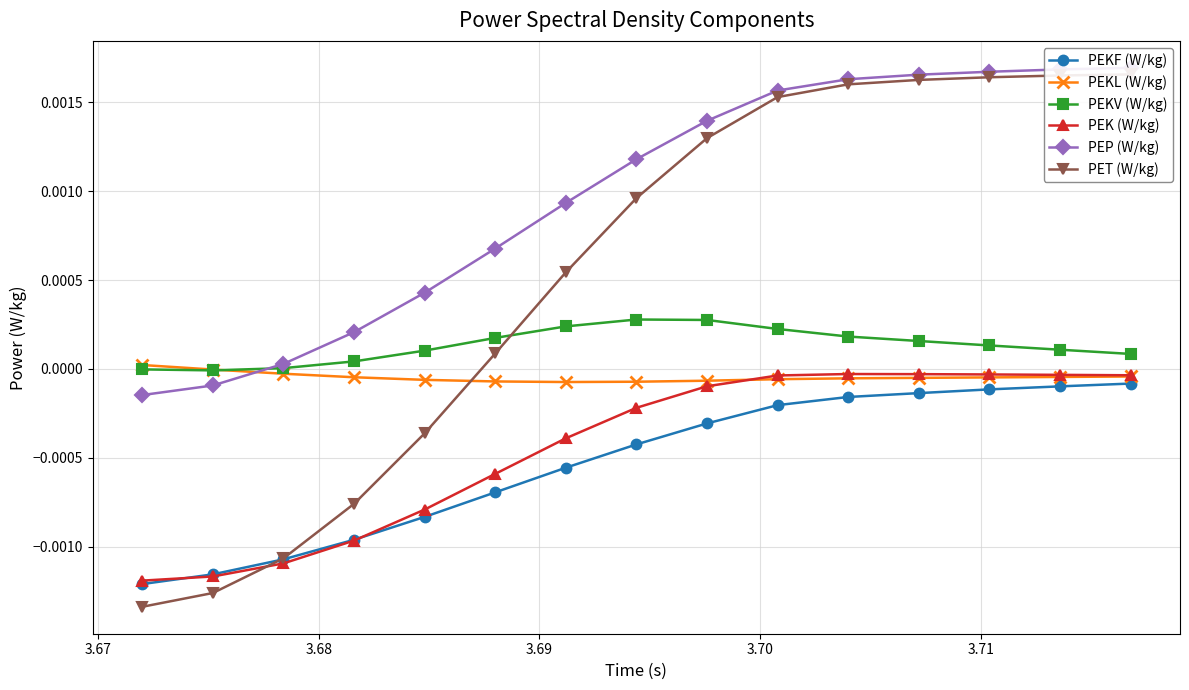

After their last crossing, which series has the higher values: PEKL (W/kg) or PEKV (W/kg)?

PEKV (W/kg)